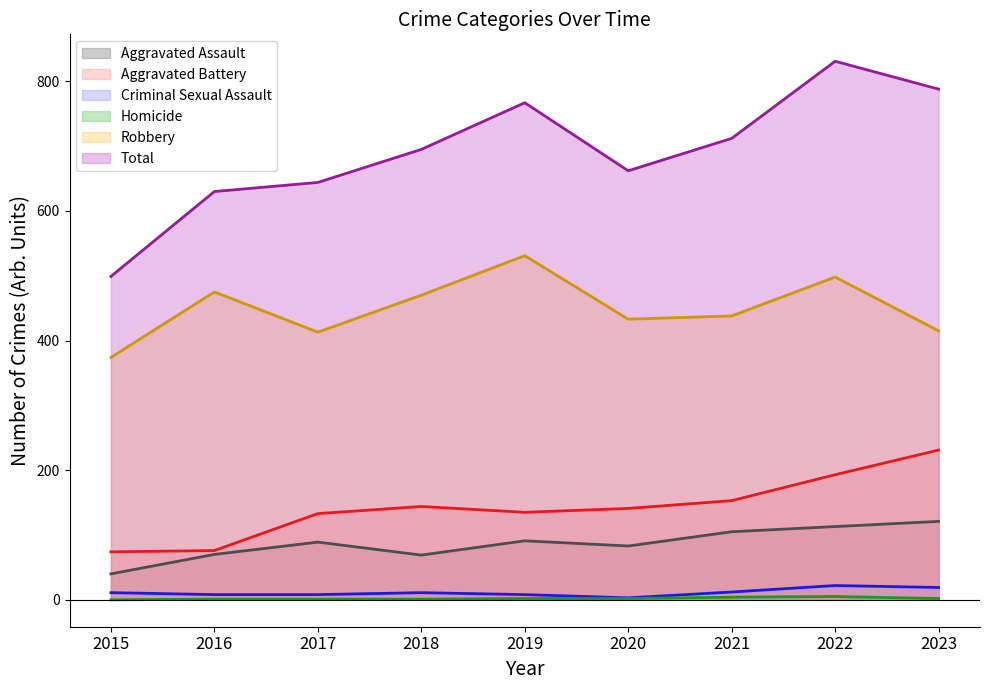

Which series changed the most between 2017 and 2021?

Total